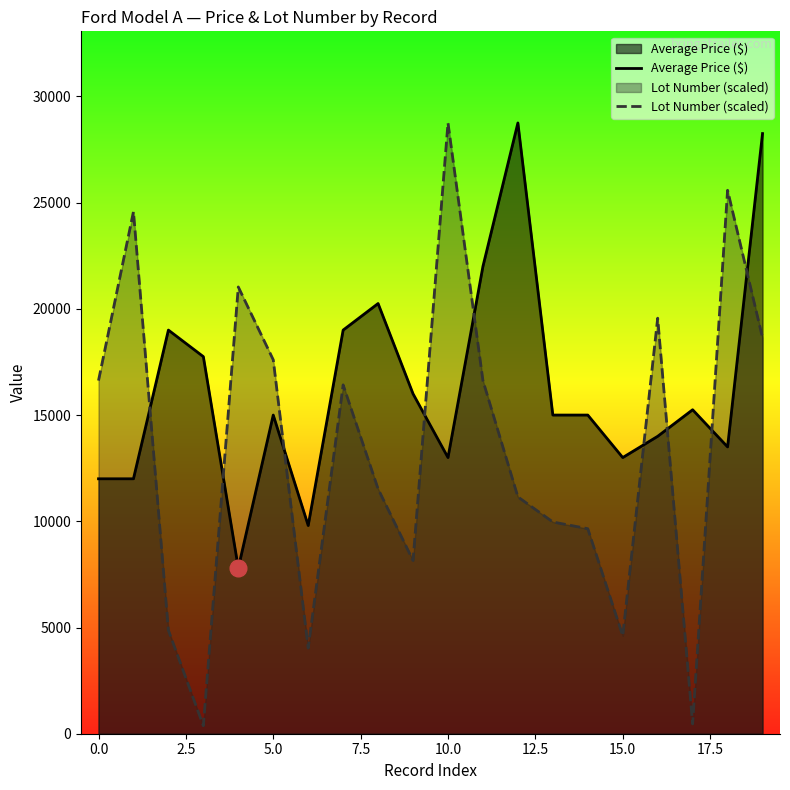

Rank the series by their average value, from highest to lowest.

Average Price ($), Lot Number (scaled)